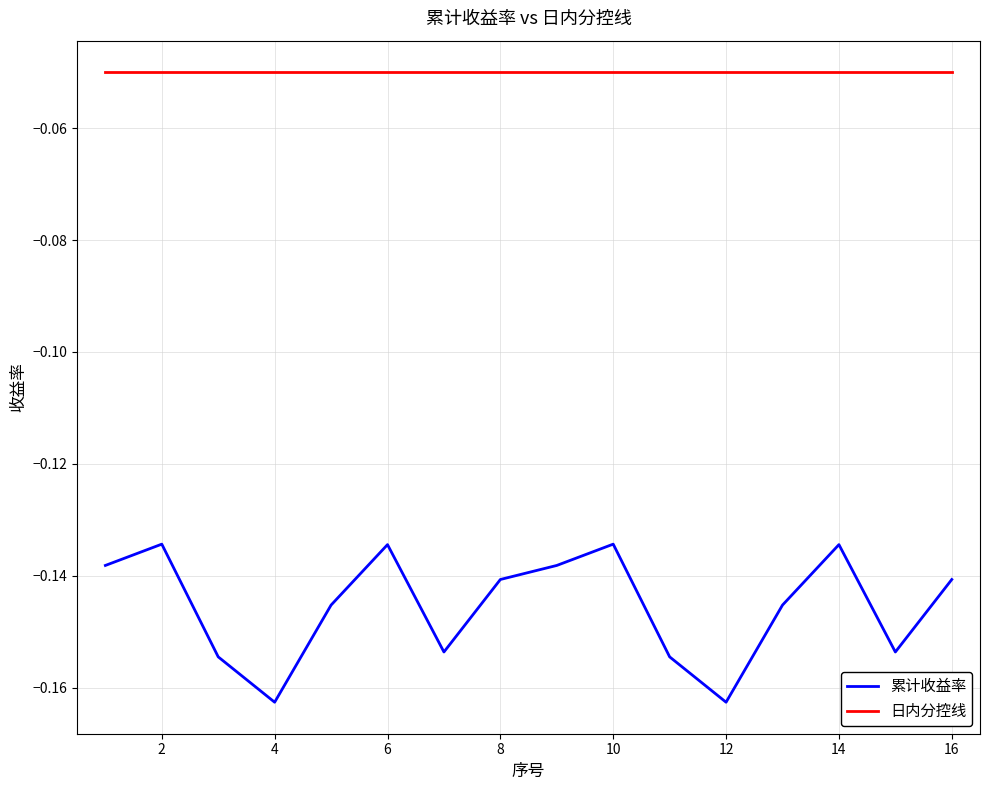

True or false: 日内分控线 and 累计收益率 cross at least once.

False